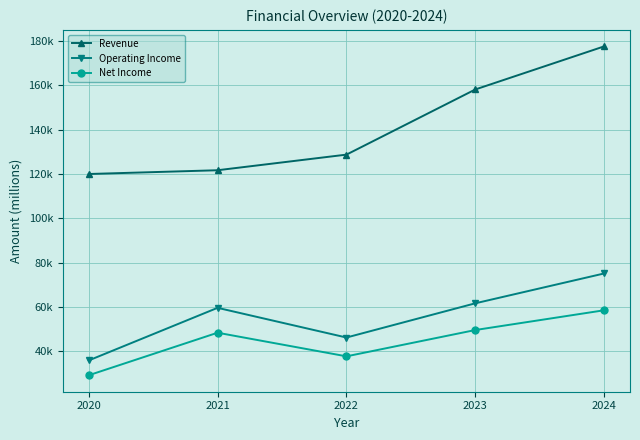

What is the total value across all series at 2021?

229545